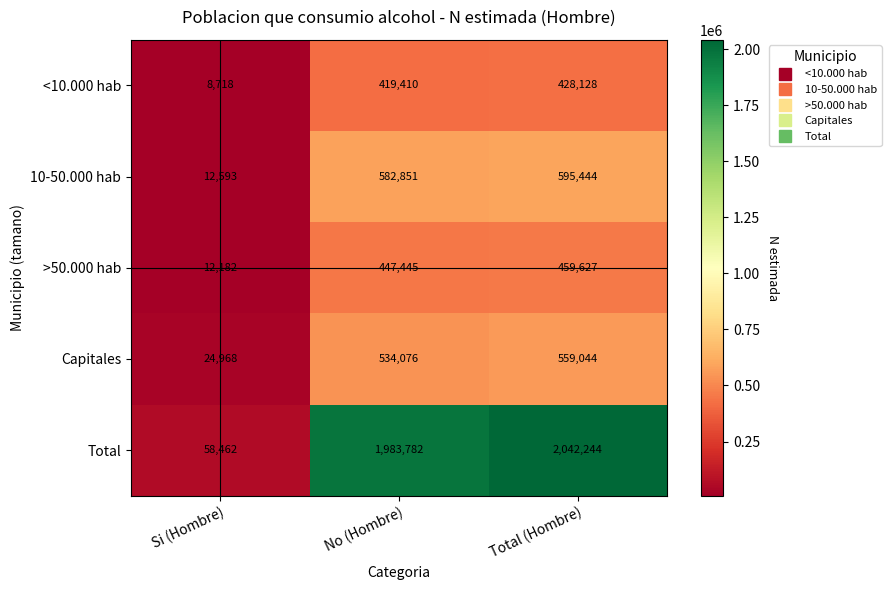

At Si (Hombre), list the series in order from smallest to largest.

<10.000 hab, >50.000 hab, 10-50.000 hab, Capitales, Total